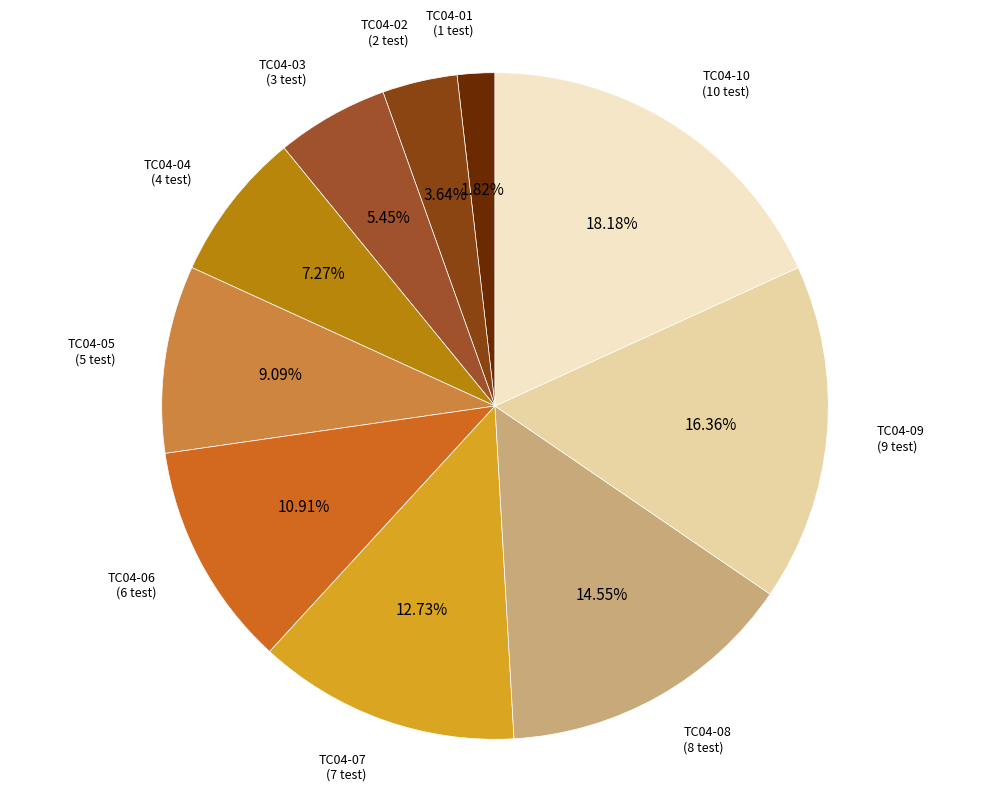

Is there any slice that represents more than half of the pie?

No